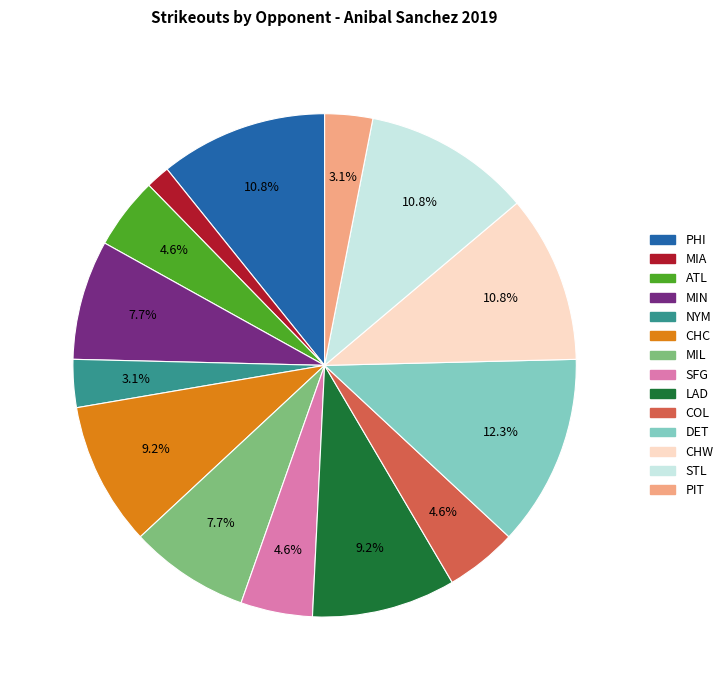

What is the total percentage of PIT and SFG?

7.7%